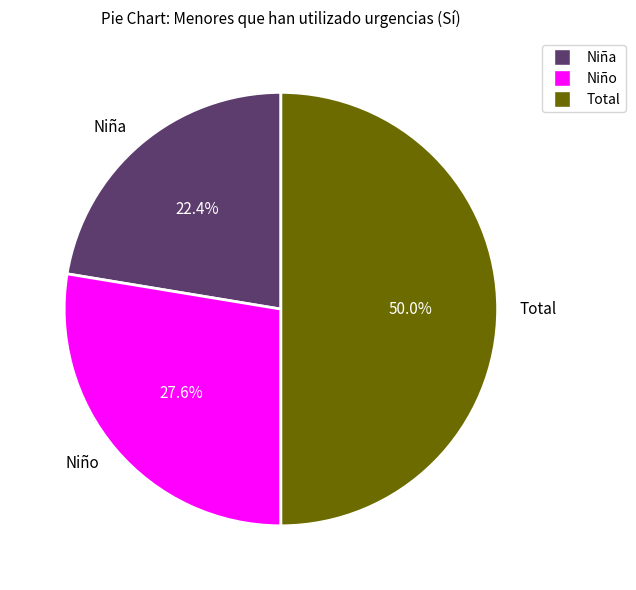

Does Niña represent more than half of the total?

No